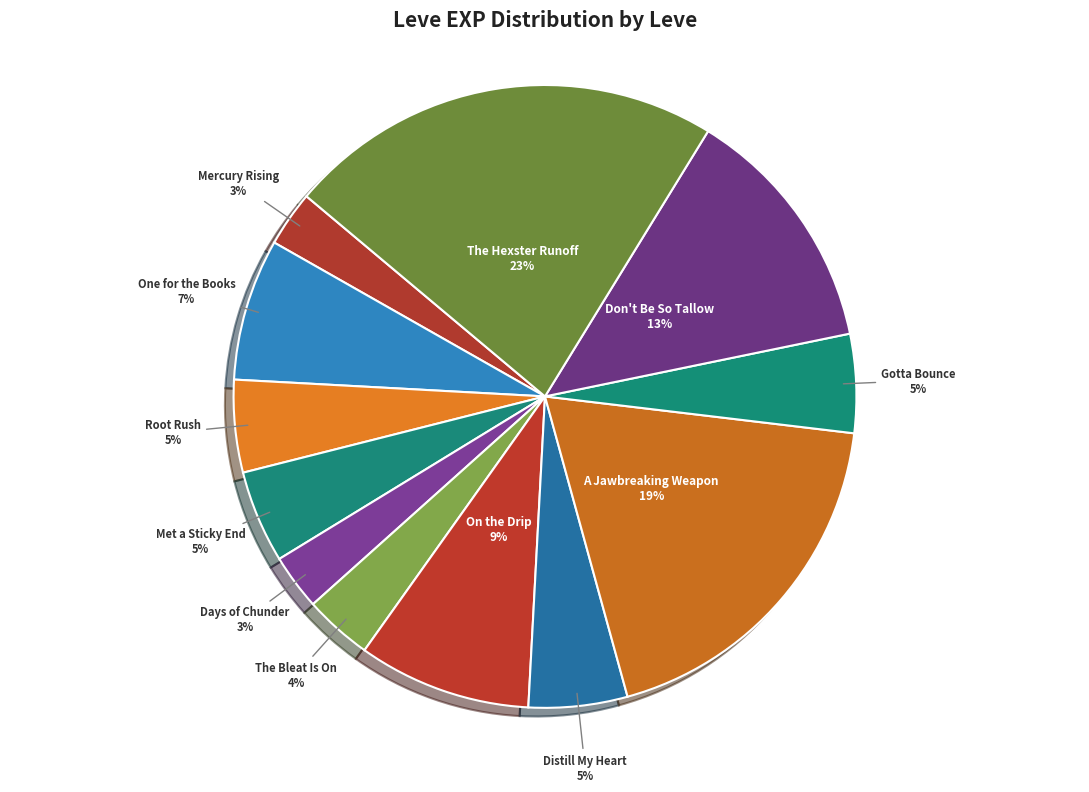

How many segments does this pie chart have?

12